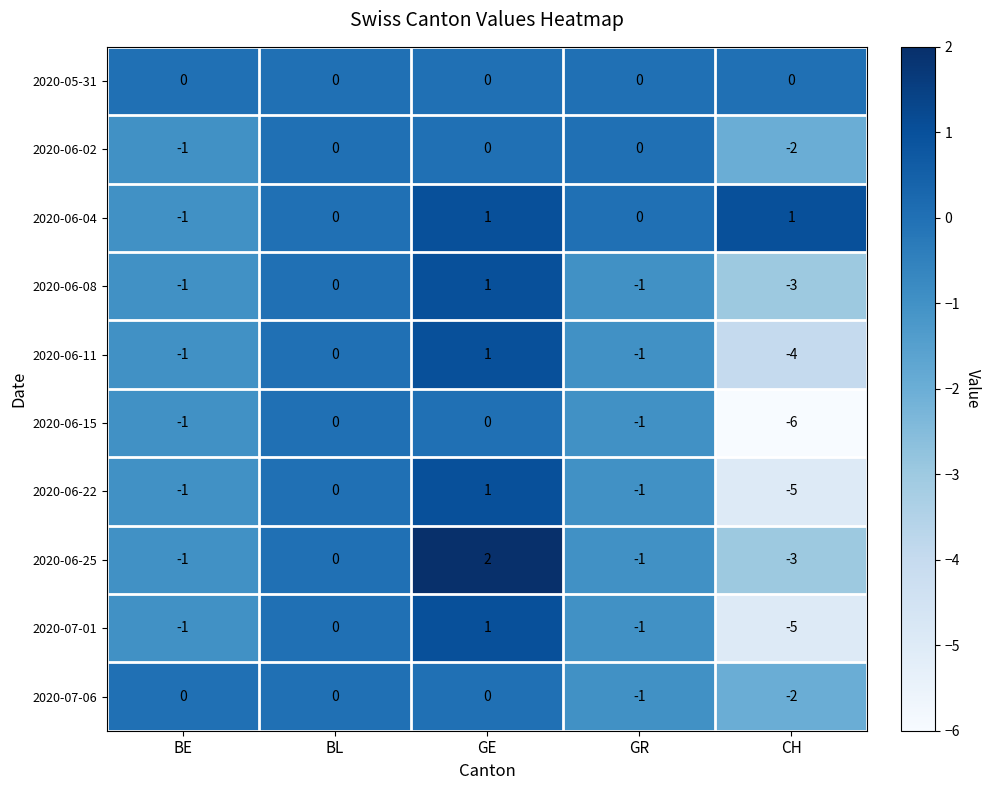

Which series has the largest total across all categories?

2020-06-04